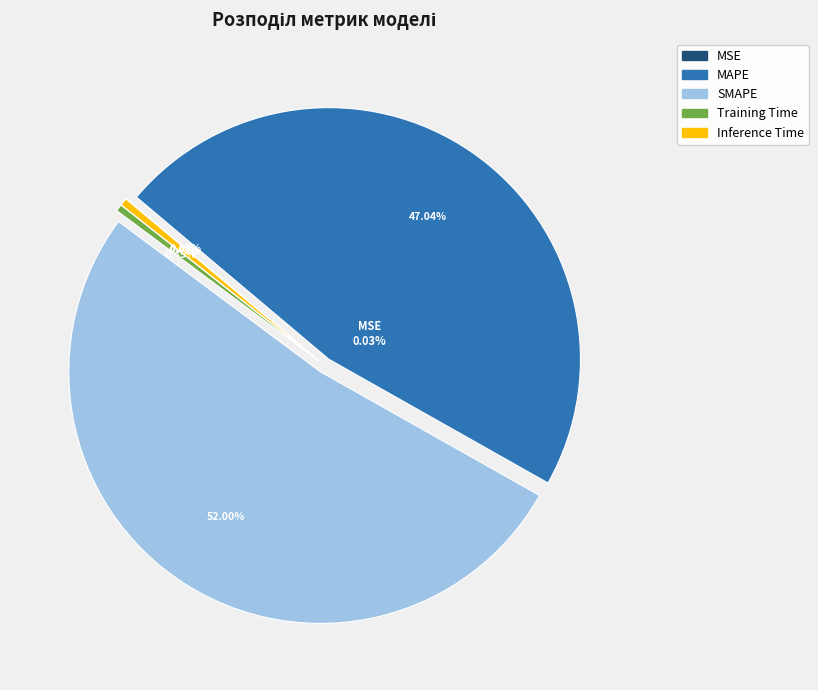

Which category accounts for the majority?

SMAPE